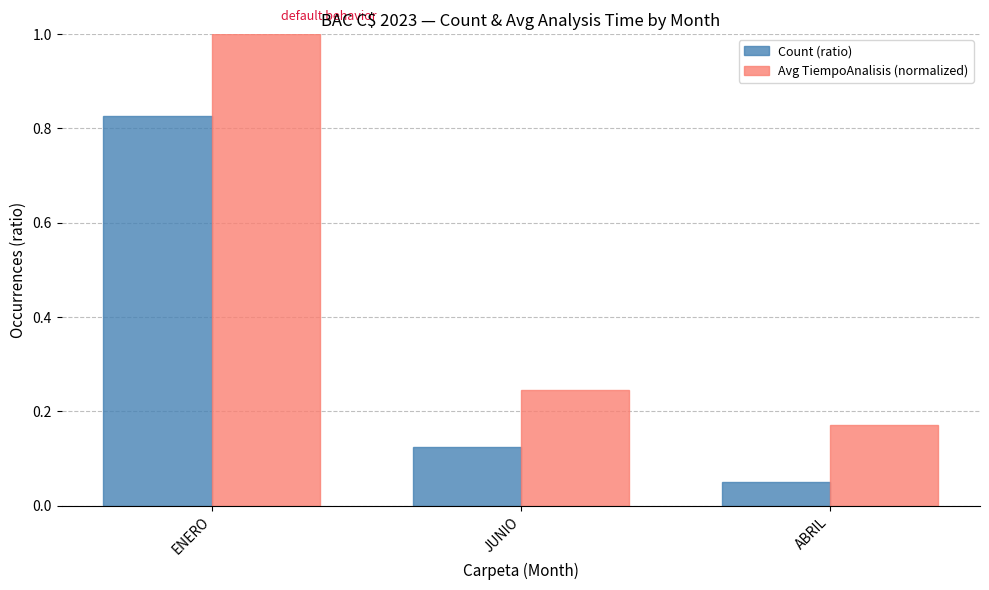

Where is Count (ratio) nearest to the value 0?

ABRIL